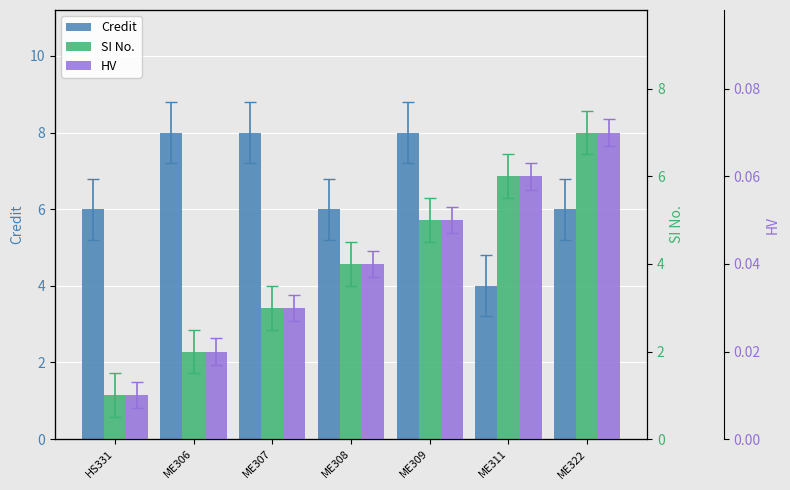

Where does the SI No. series first go above 4?

ME309